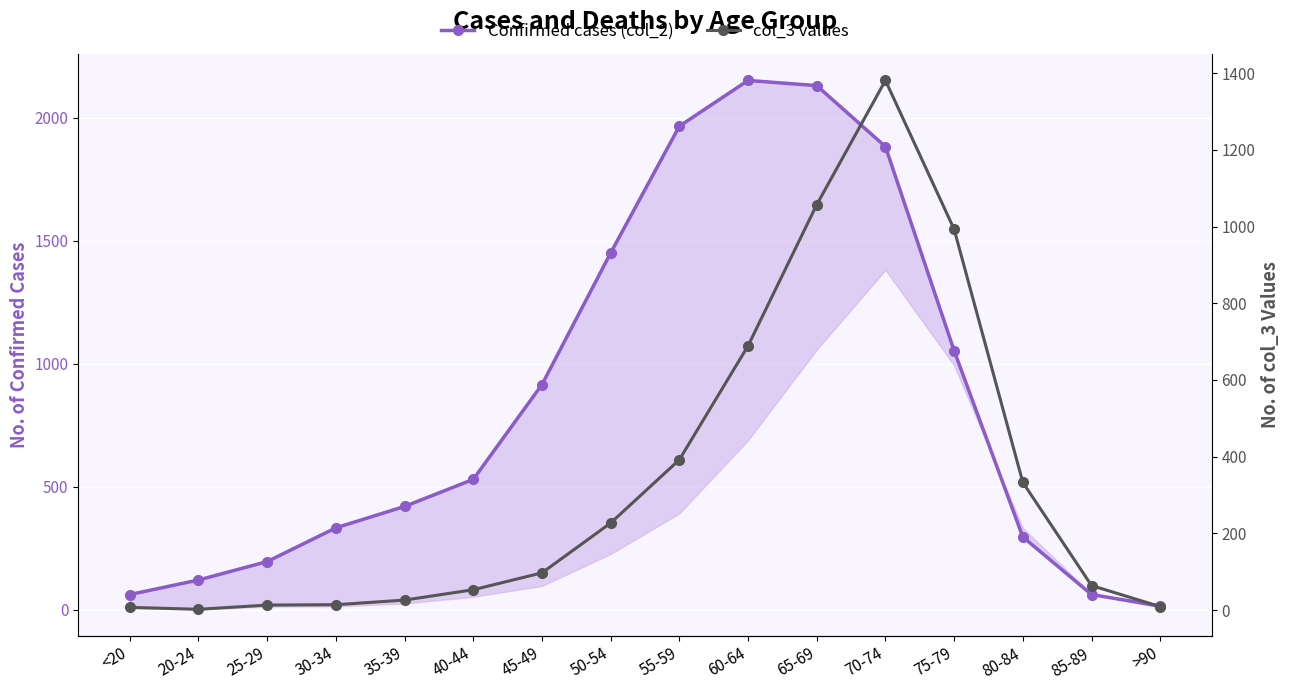

Which category has the lowest value in the col_3 series?

20-24